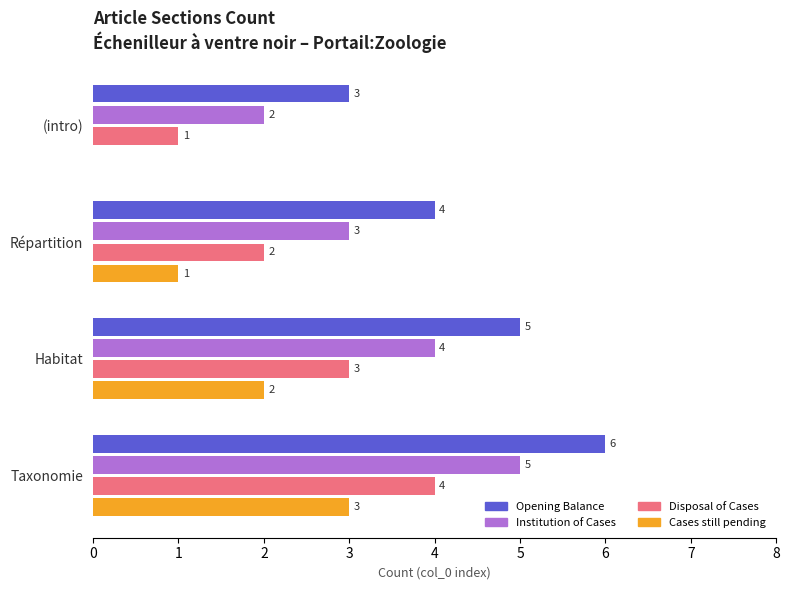

What is the sum of the Institution of Cases values at Habitat and Taxonomie?

9